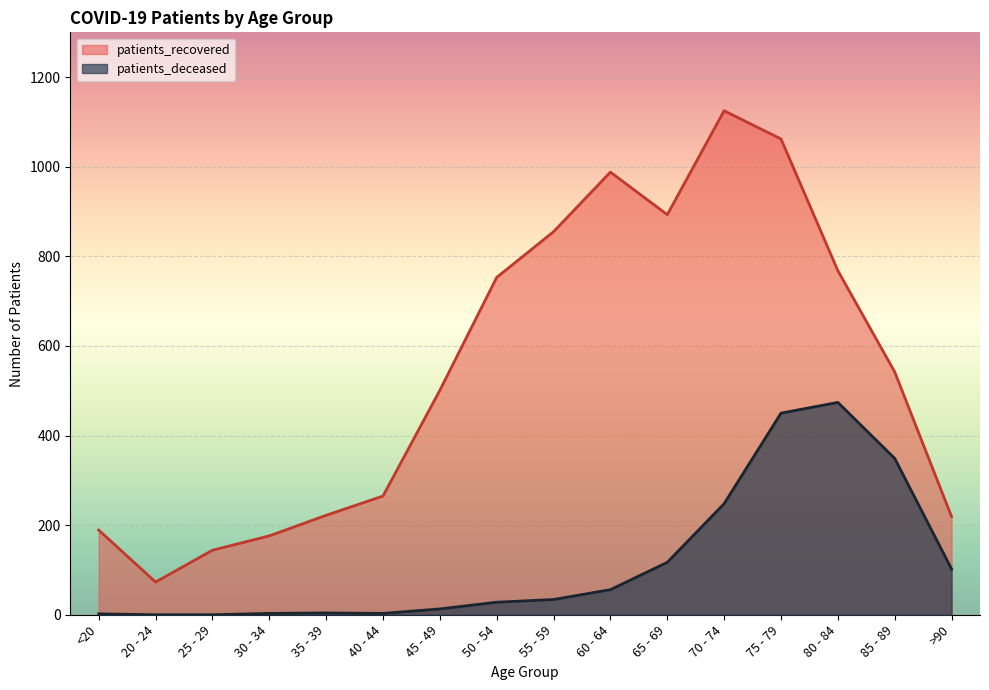

At which label does patients_recovered reach its peak?

70 - 74